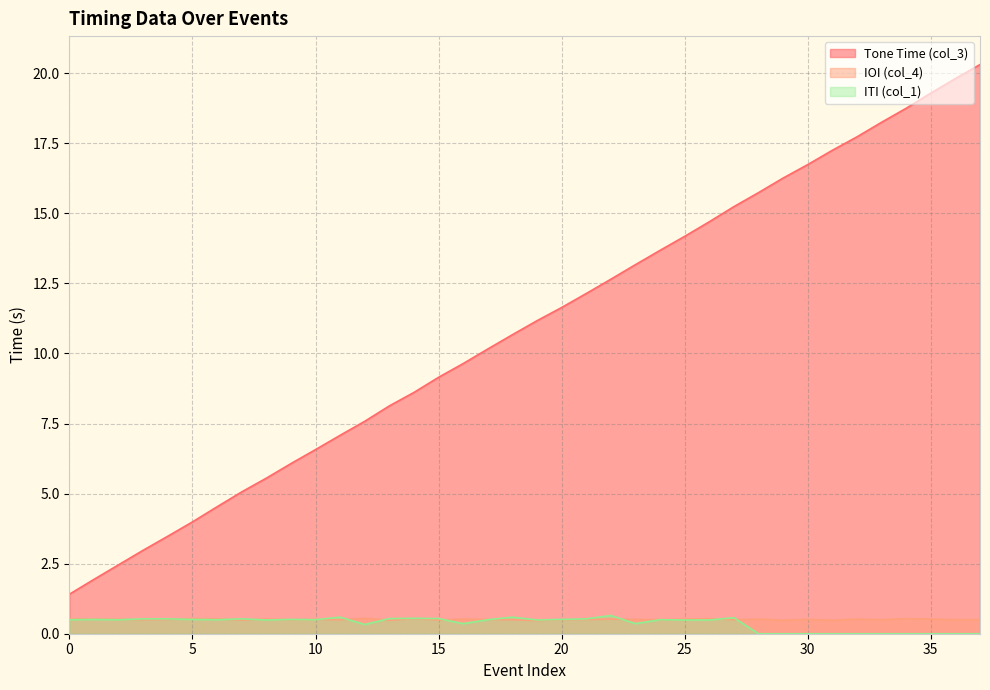

Which series has the widest spread of values?

Tone Time (col_3)